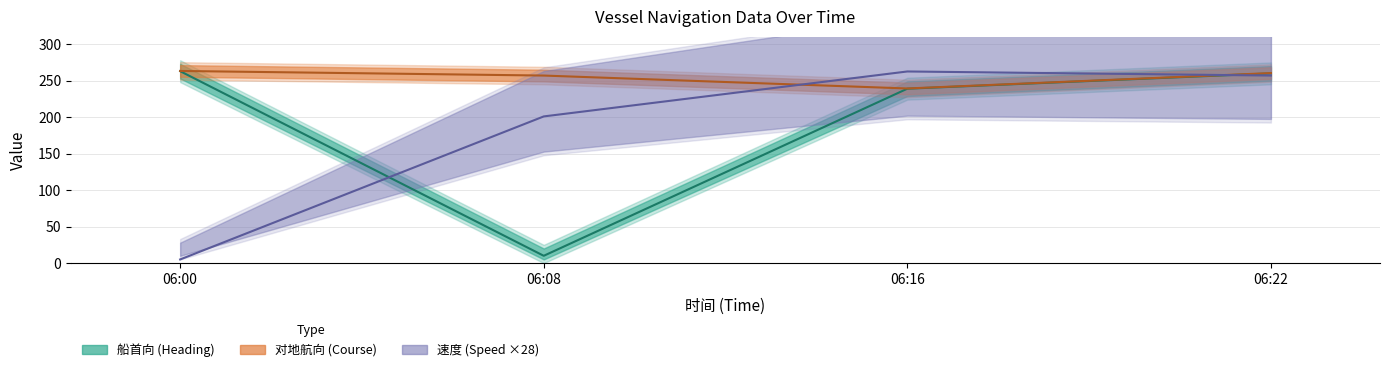

The 速度 series shows 5.0 at 06:00. True or false?

True